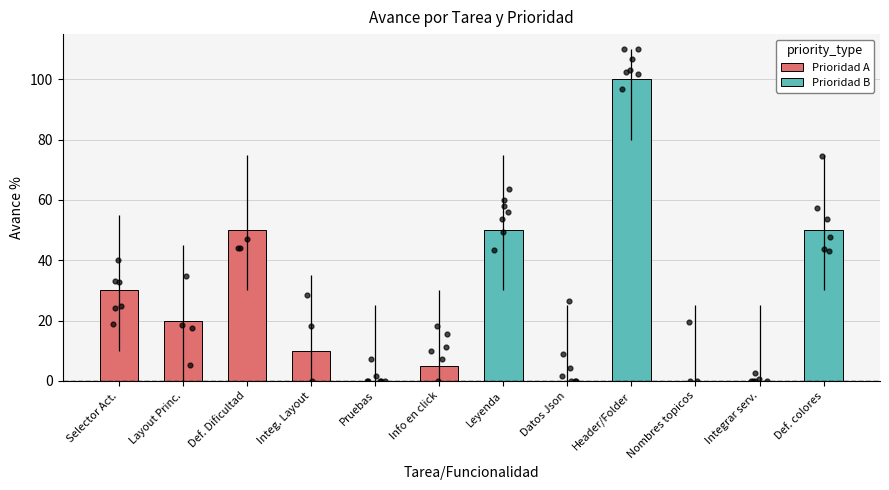

Which series has the largest total across all categories?

Prioridad B